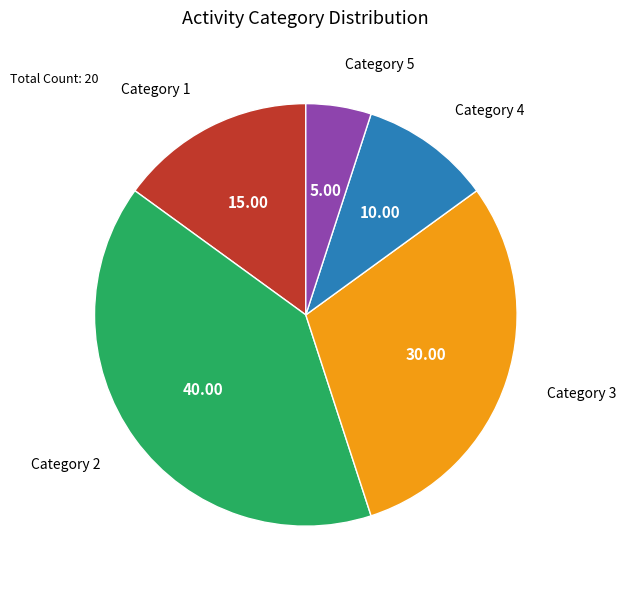

Which has a higher value, Category 5 or Category 3?

Category 3